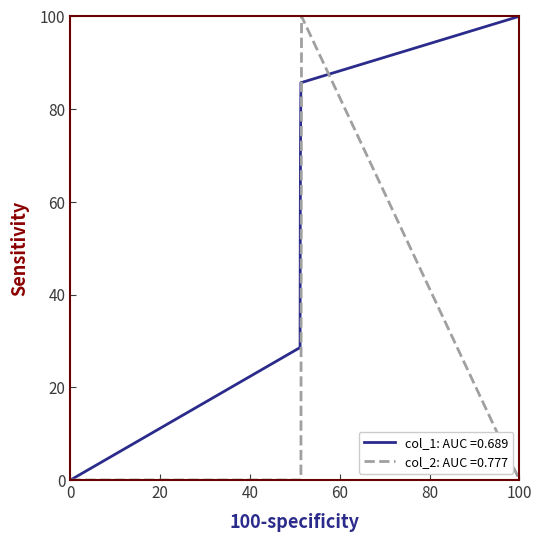

How many lines are shown in the chart?

2